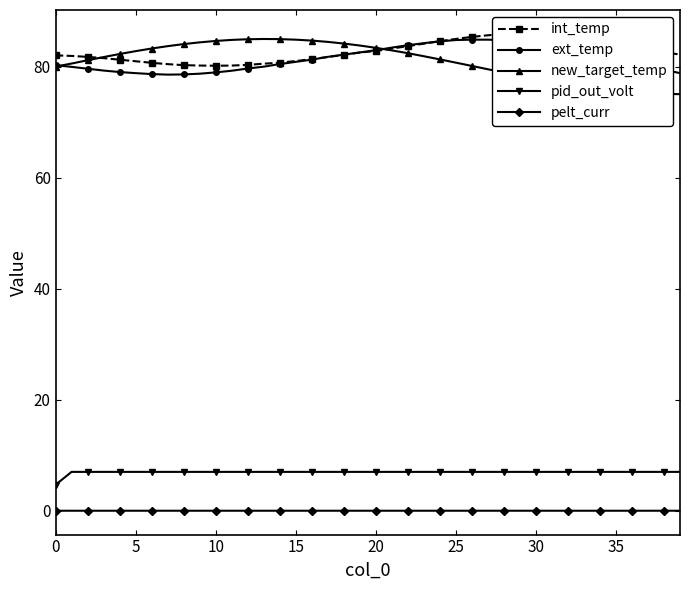

Is this an area chart (filled region under the line)?

No